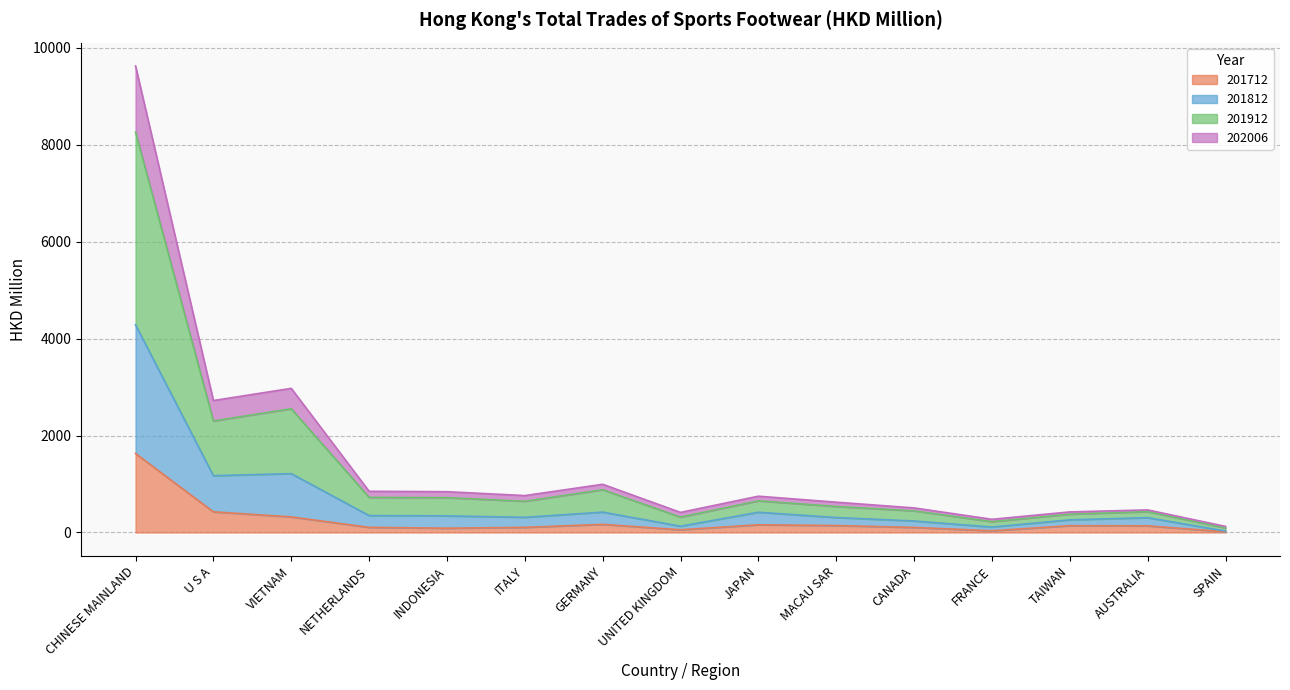

True or false: 201912 and 201812 cross at least once.

False